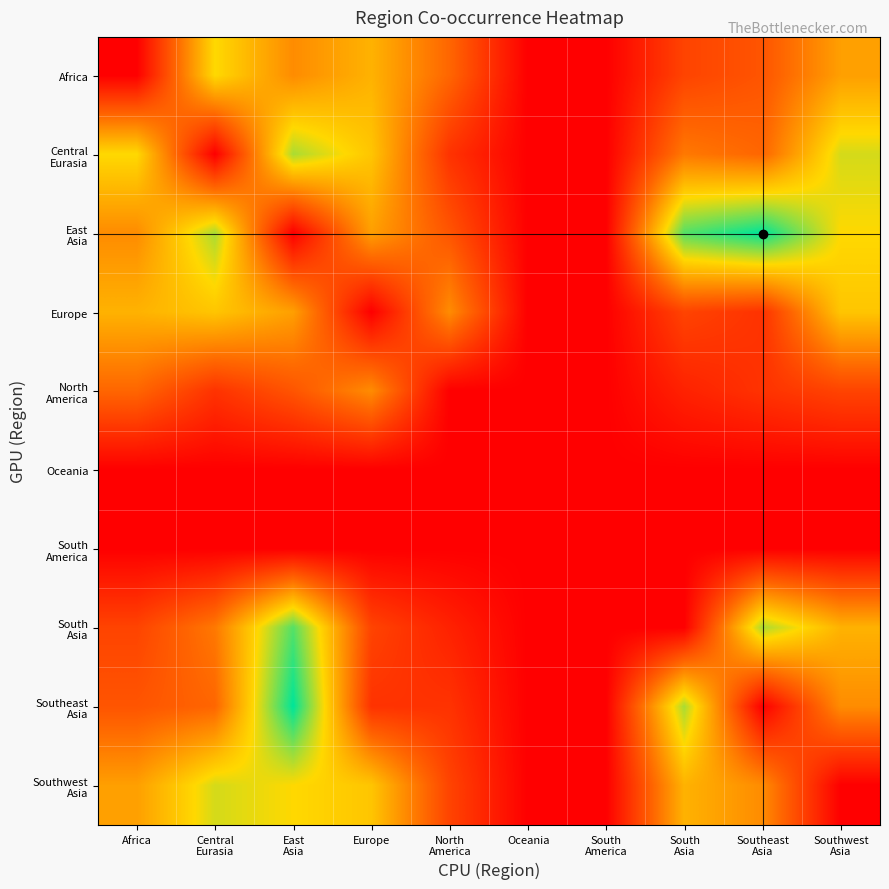

How many data points does each series have?

10